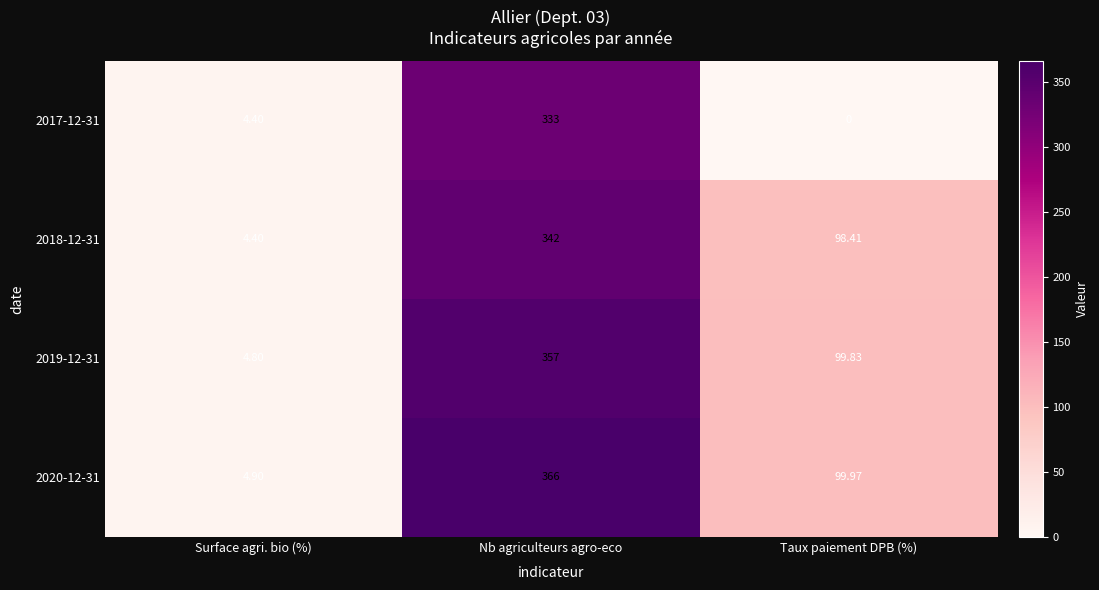

Where does the 2017-12-31 series first go above 4?

Surface agri. bio (%)